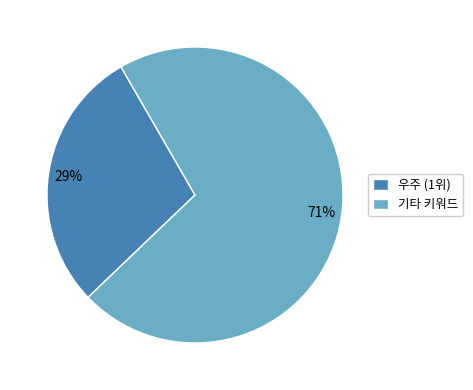

To the nearest percent, what is the difference between the largest and smallest slice percentages?

42%